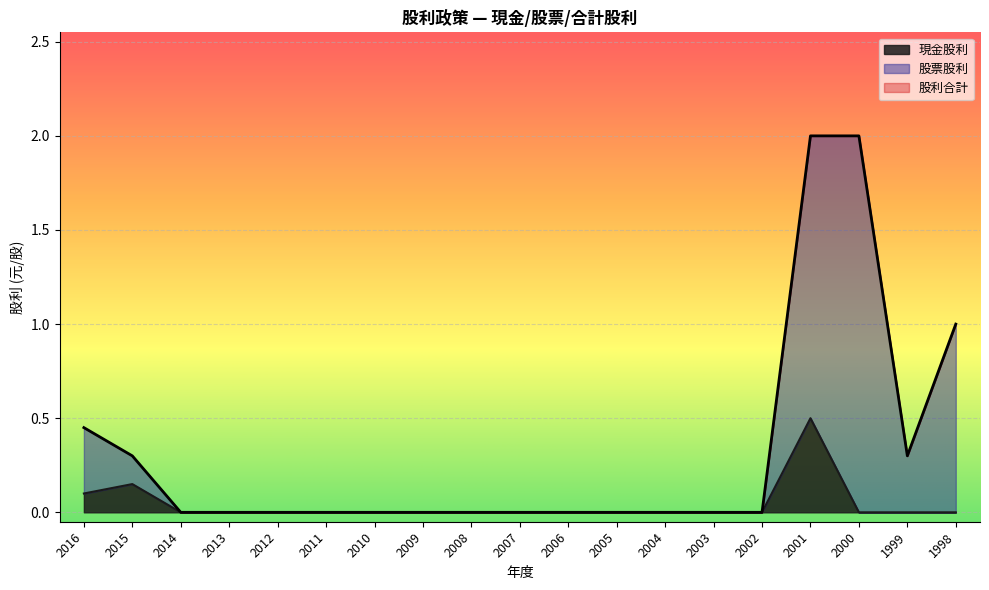

Which series has the largest range (max minus min)?

股票股利